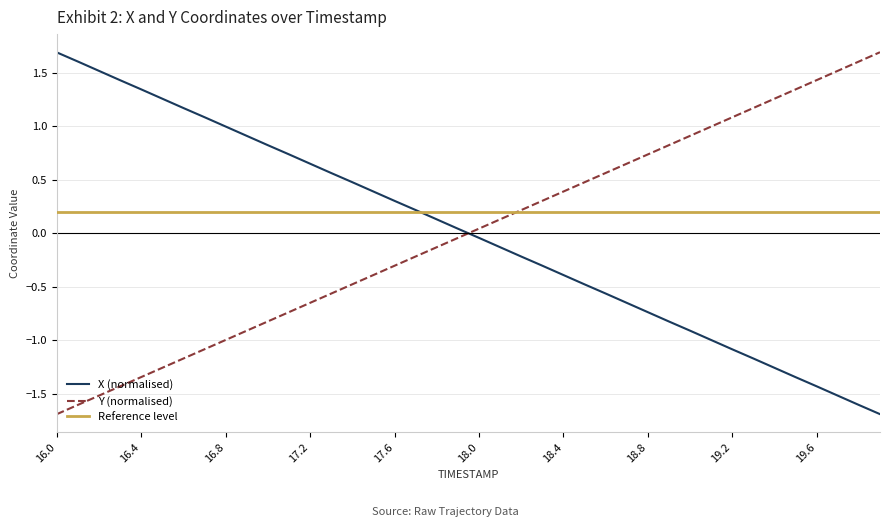

What is the minimum value for Y (normalised)?

-1.7